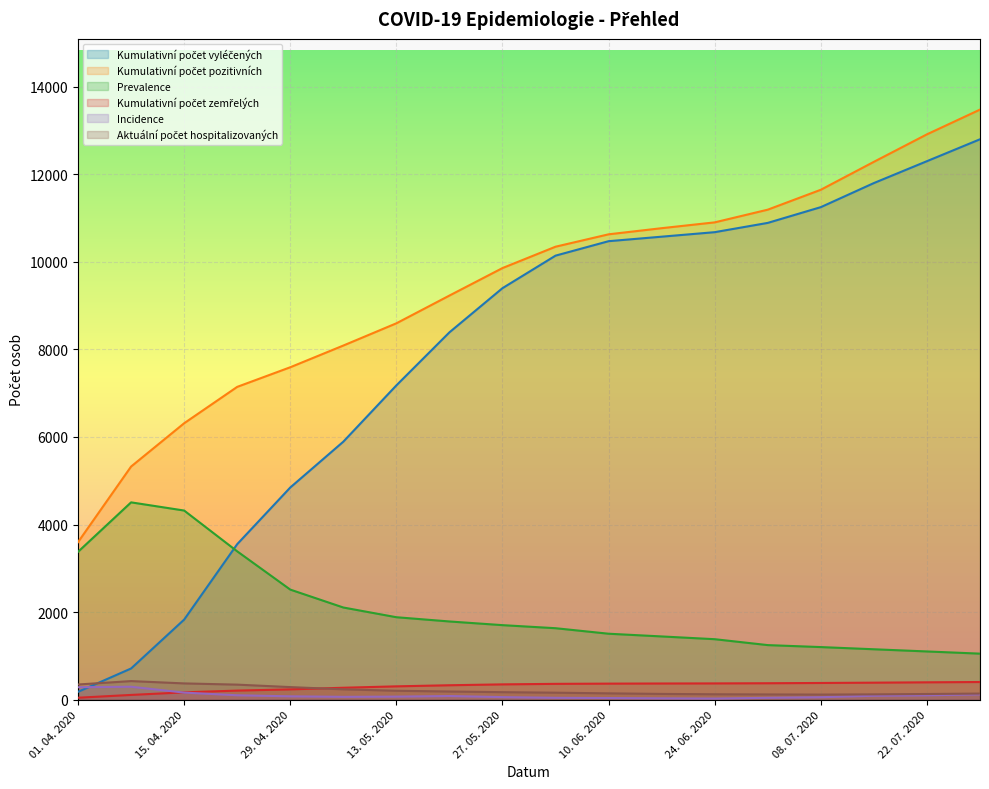

True or false: Aktuální počet hospitalizovaných and Incidence intersect in this chart.

False